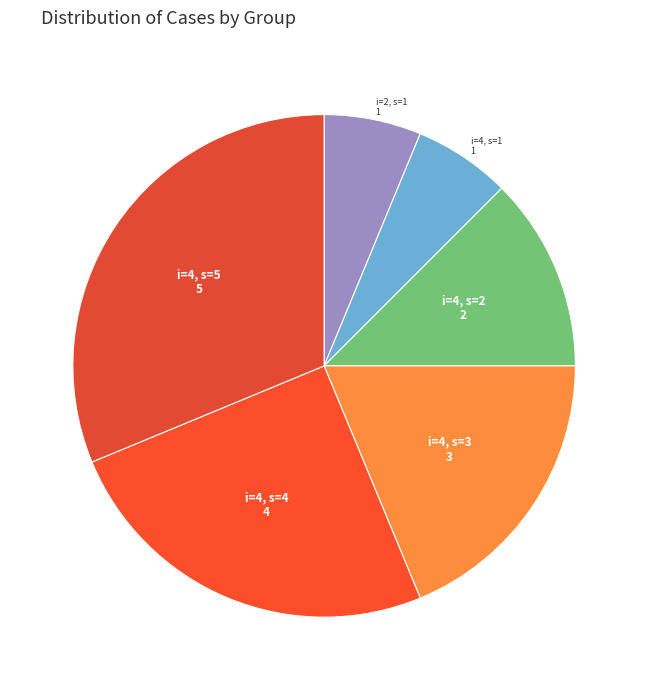

Is i=4, s=1 the majority of the pie?

No